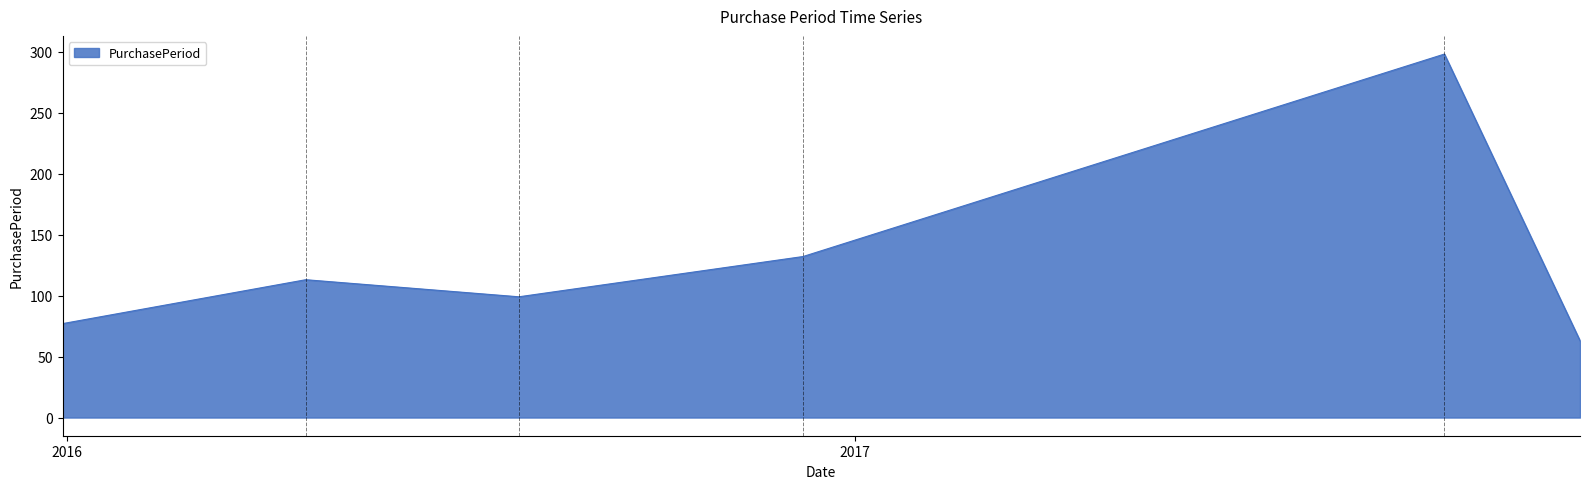

How many lines are shown in the chart?

1